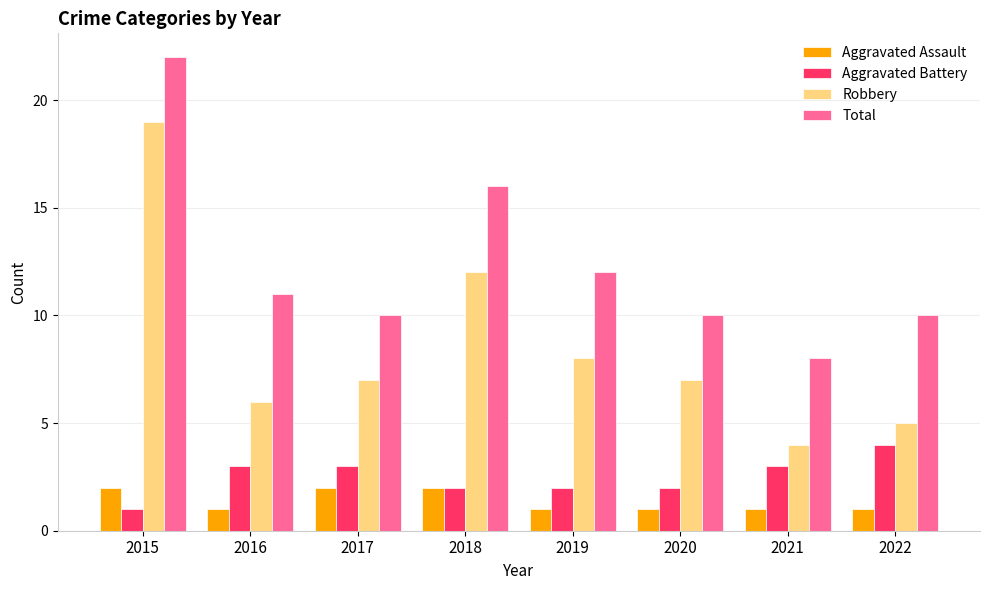

Is the value of Aggravated Battery at 2015 greater than the value of Total at 2016?

No